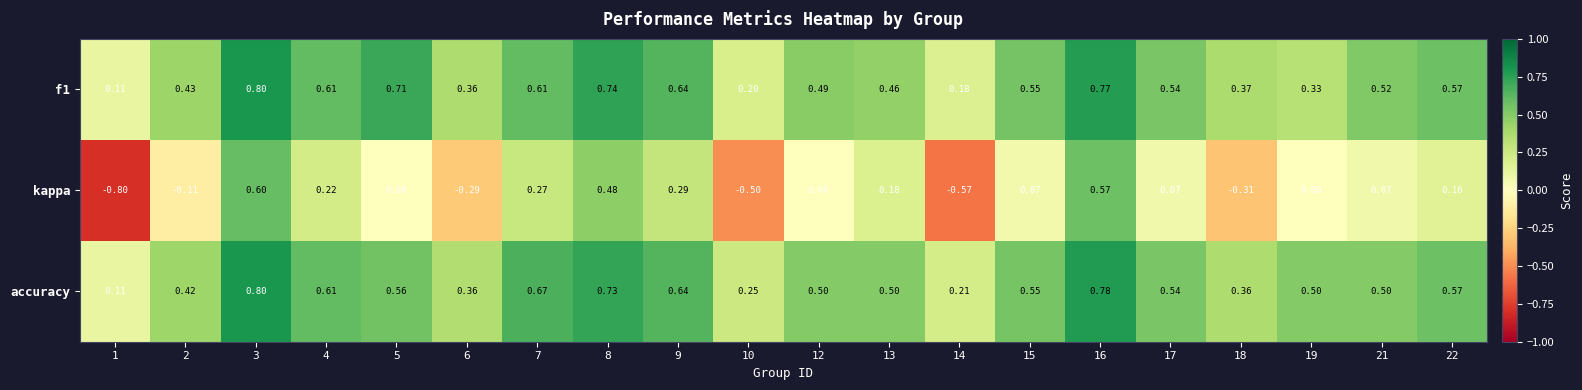

Which series changed the most between 7 and 13?

accuracy